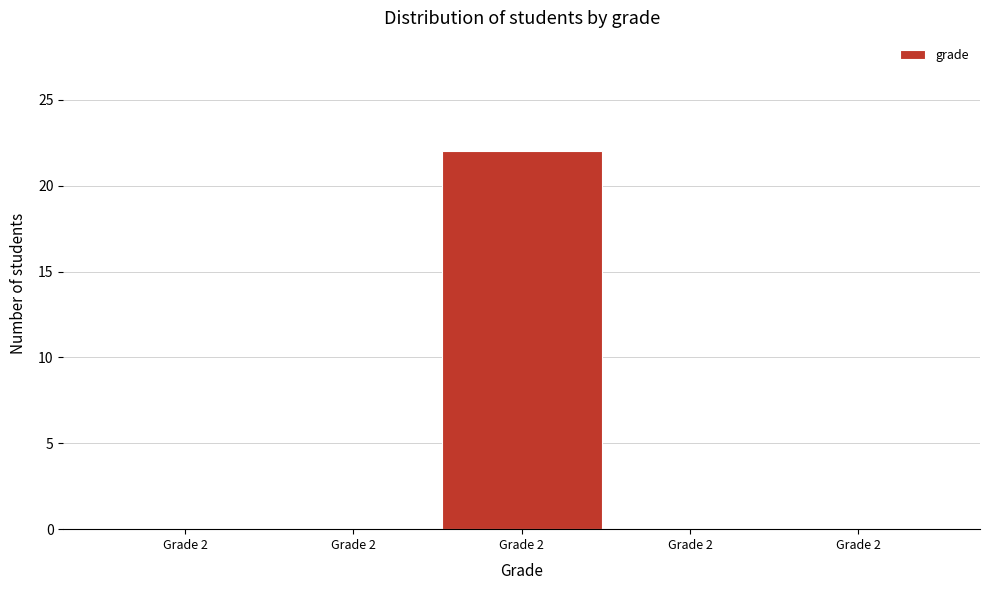

How many categories are shown in the chart?

5